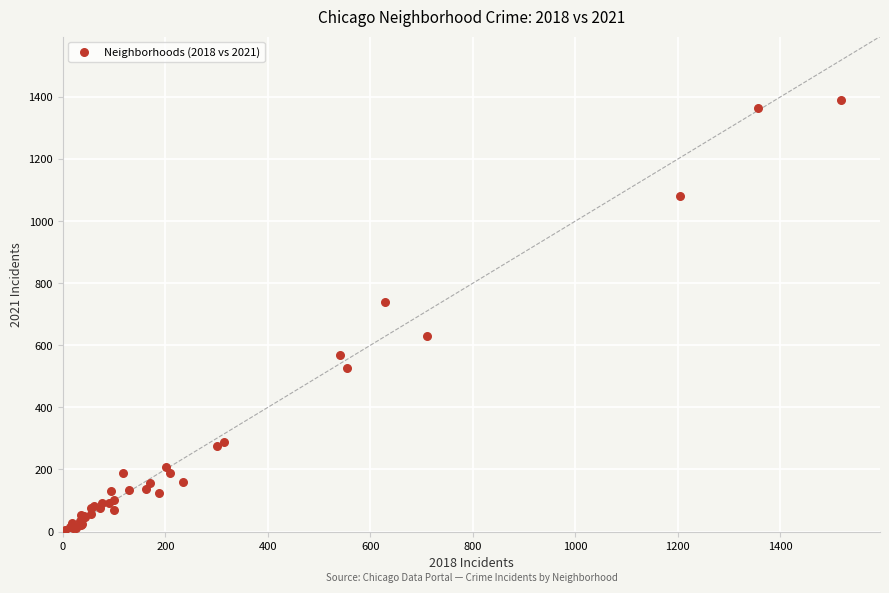

What Y value in the scatter plot is closest to 697?

739